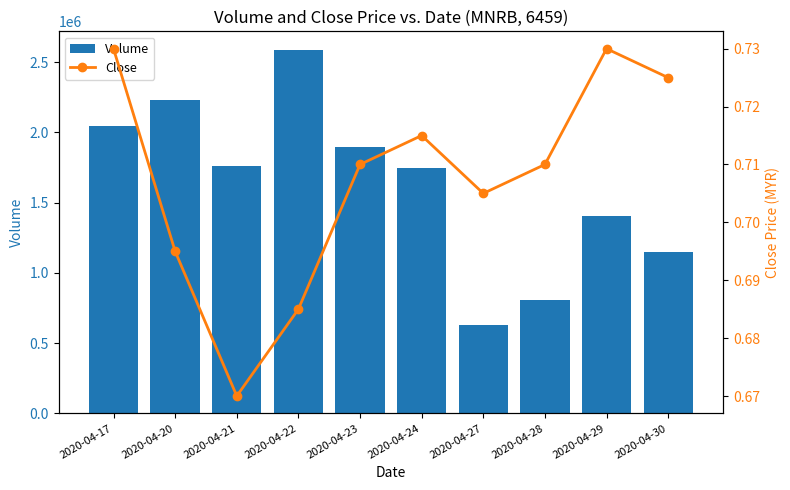

Which series has the largest total across all categories?

Volume